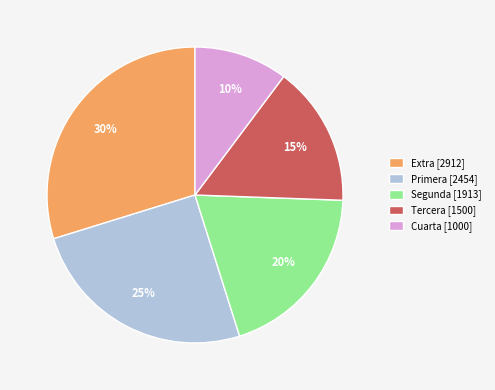

How many slices are in this pie chart?

5